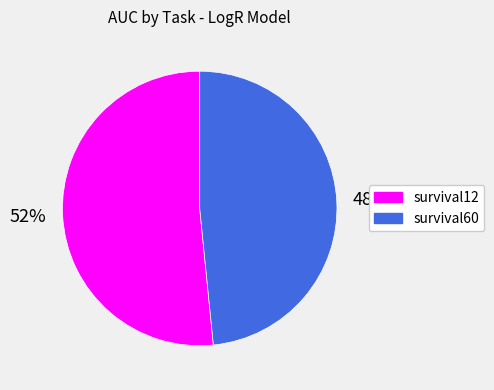

What is the smallest slice in the pie chart?

survival60